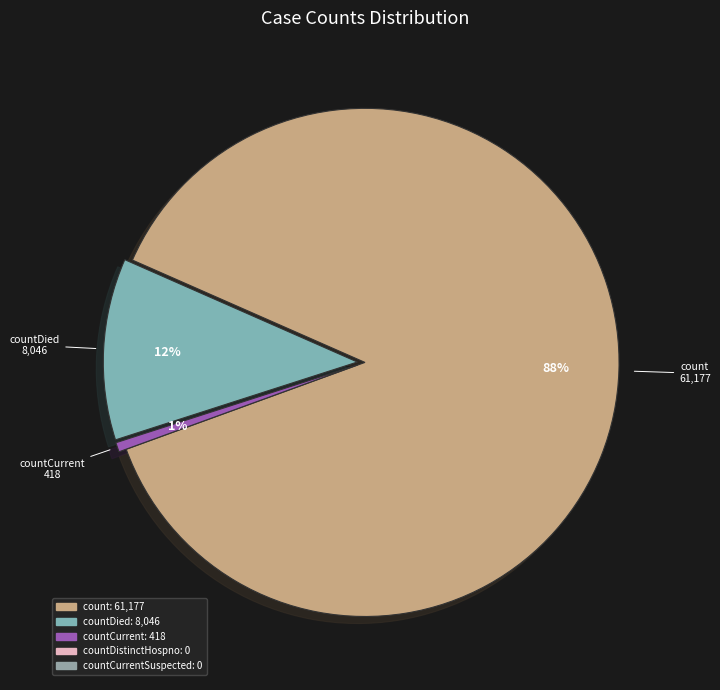

To the nearest percent, what is the average slice percentage?

33%